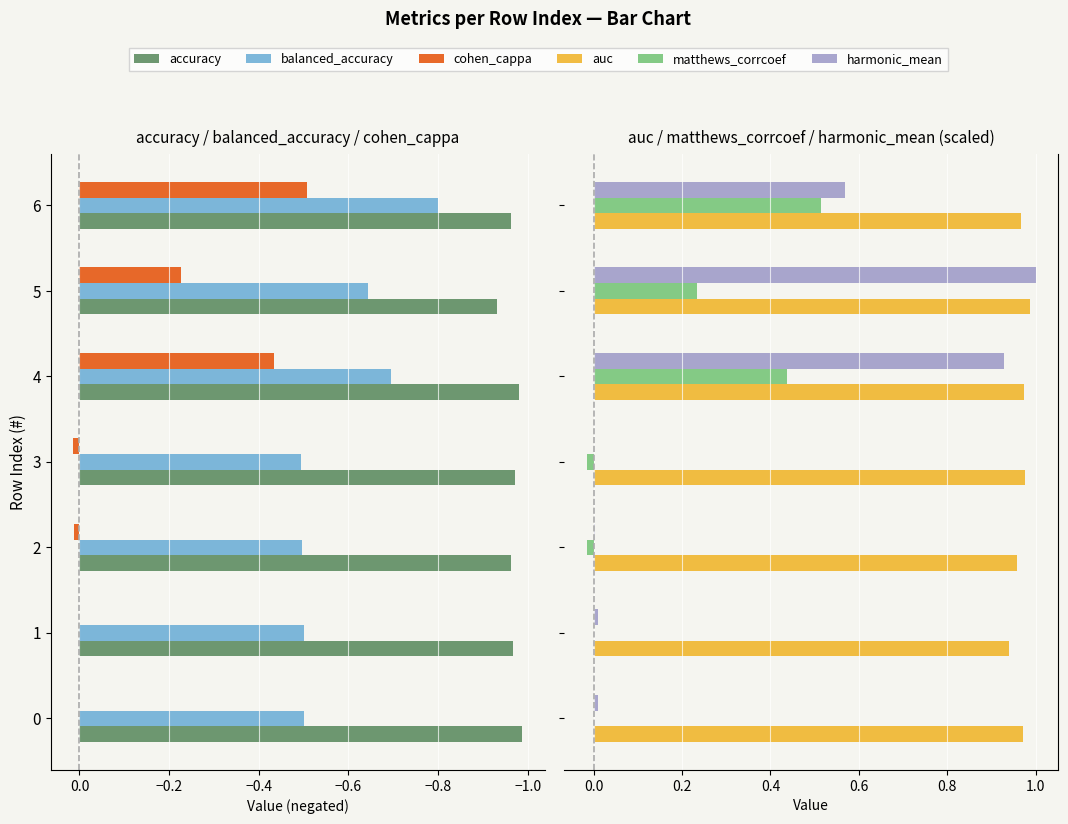

Reading right to left, transcribe all the data shown in this chart.

accuracy: -1.0	-0.9	-1.0	-1.0	-1.0	-1.0	-1.0
balanced_accuracy: -0.8	-0.6	-0.7	-0.5	-0.5	-0.5	-0.5
cohen_cappa: -0.5	-0.2	-0.4	0.0	0.0	0.0	0.0
auc: 1.0	1.0	1.0	1.0	1.0	0.9	1.0
matthews_corrcoef: 0.5	0.2	0.4	-0.0	-0.0	0.0	0.0
harmonic_mean: 0.6	1.0	0.9	0.0	0.0	0.0	0.0